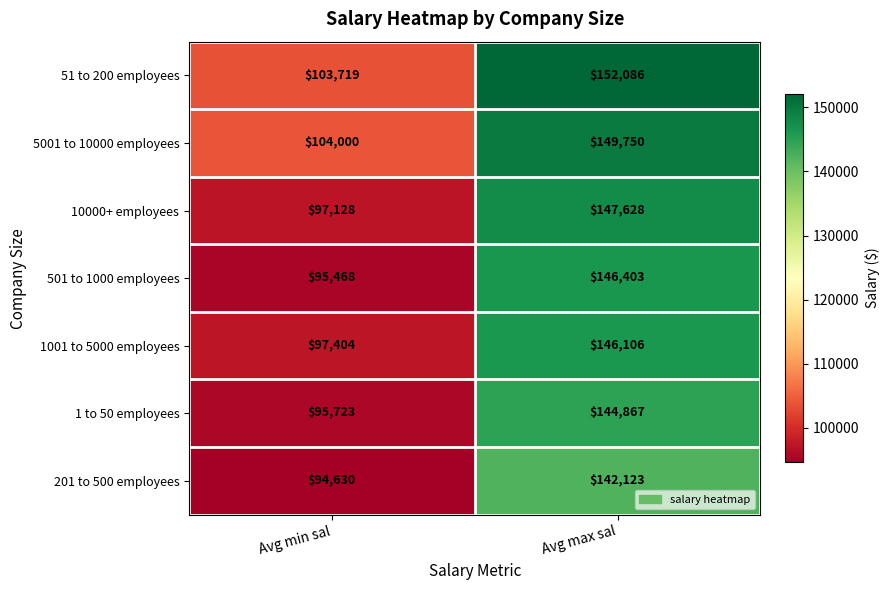

What is the difference between the 501 to 1000 employees values at Avg max sal and Avg min sal?

50935